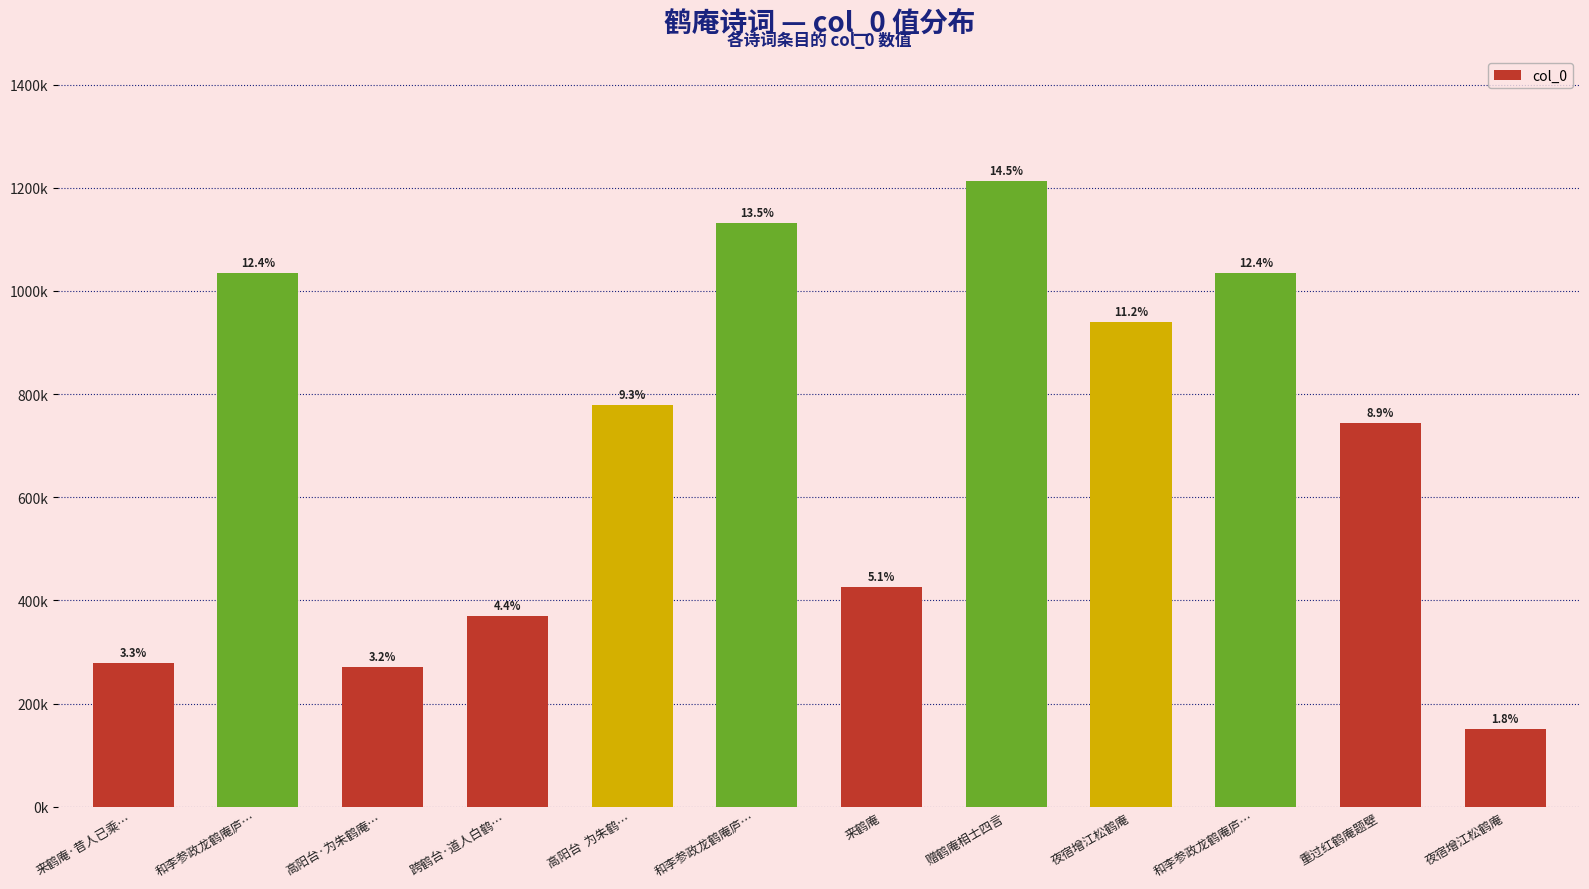

The chart shows a value of 1833726 at 和李参政龙鹤庵庐…. True or false?

False